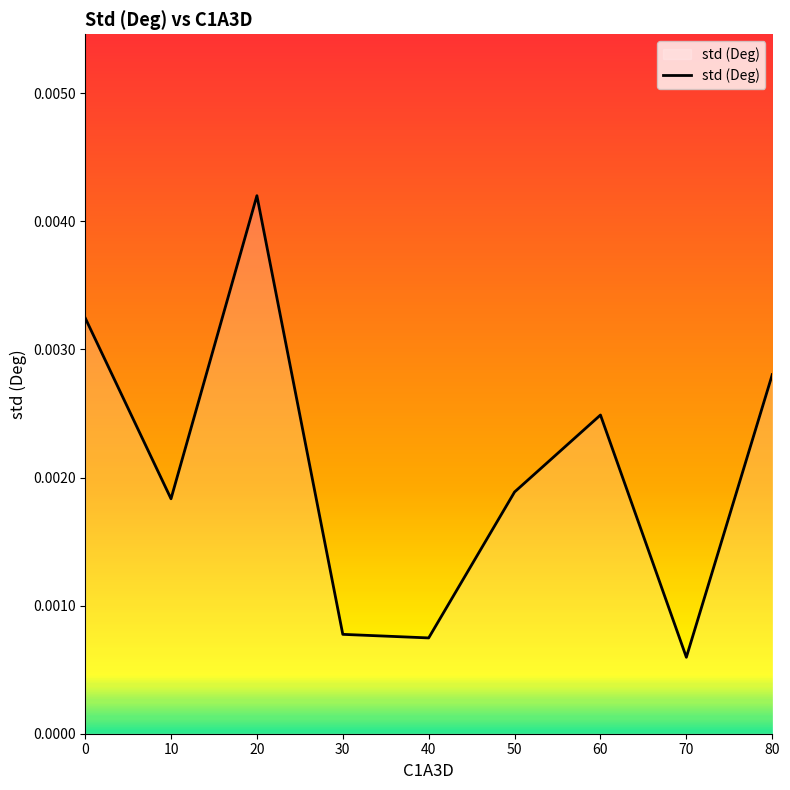

At which category does the chart reach its minimum across all series?

70